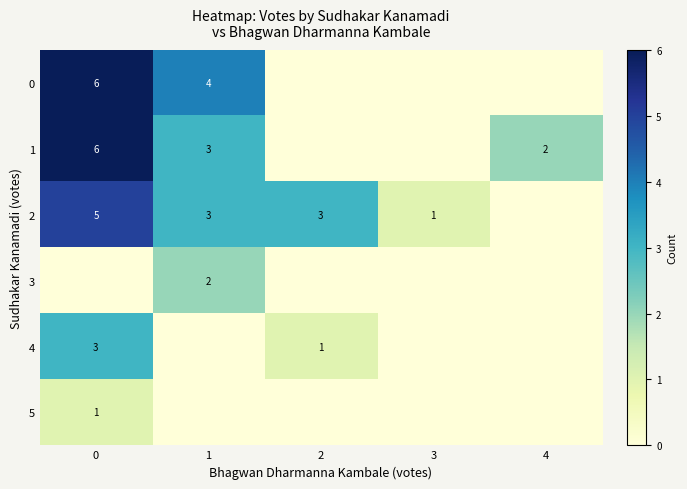

At how many categories does at least one series exceed 2?

3